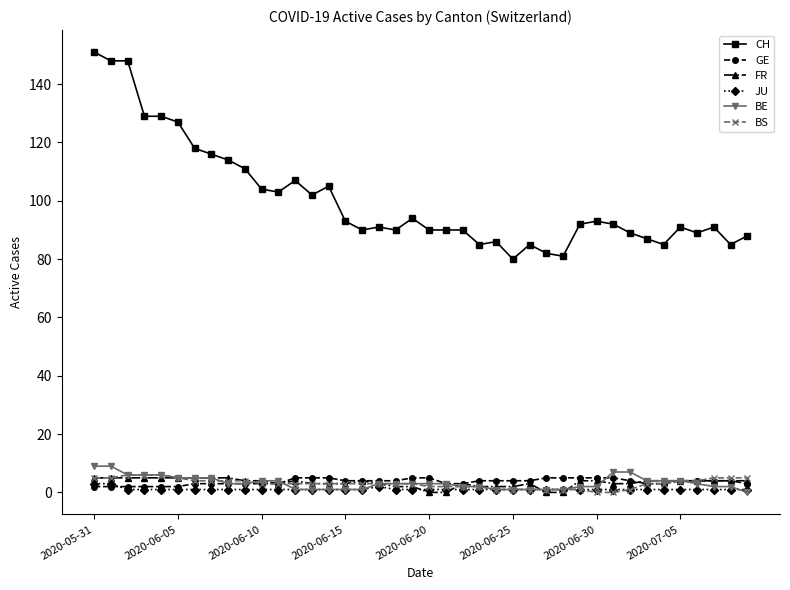

At how many categories does at least one series exceed 30?

40